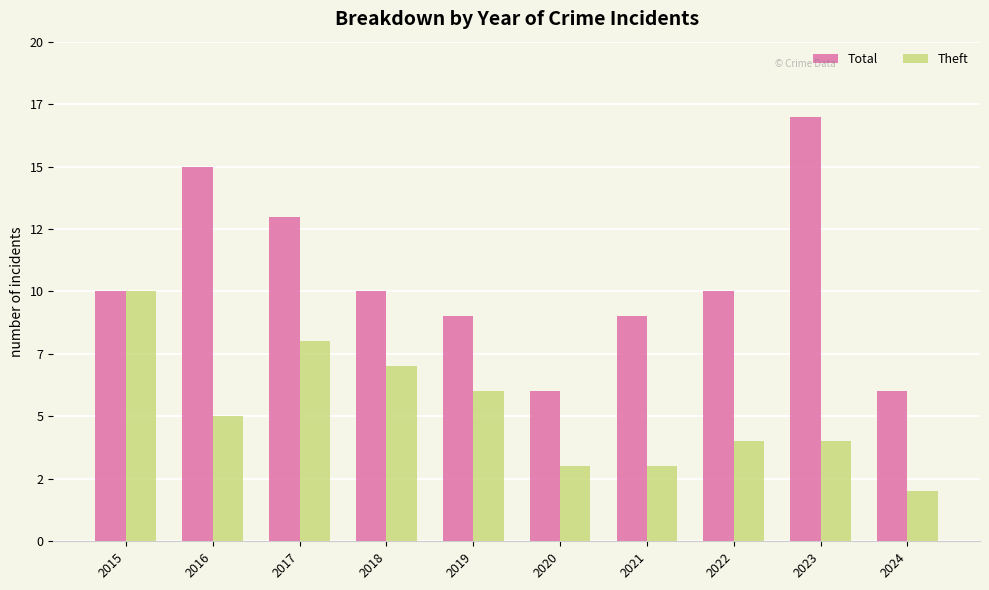

How many Theft values are between 3 and 7?

7